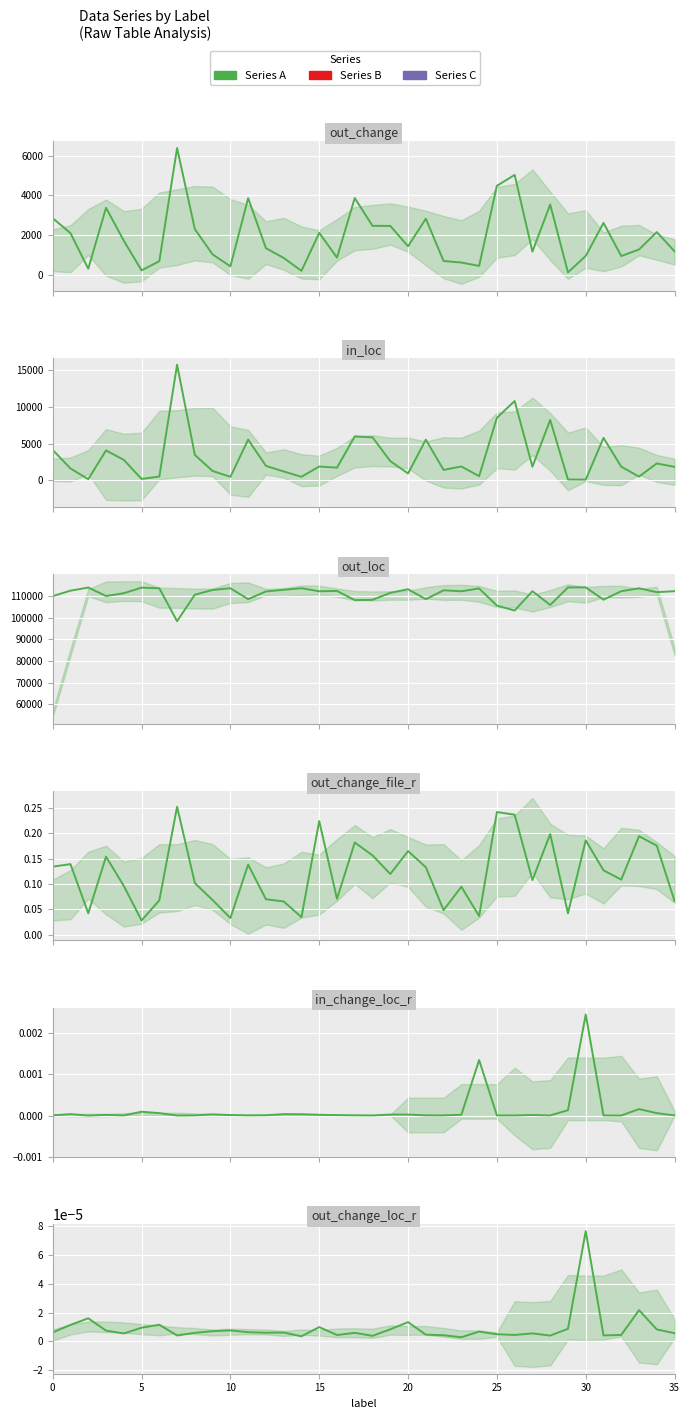

Which label corresponds to the largest value in the chart?

30